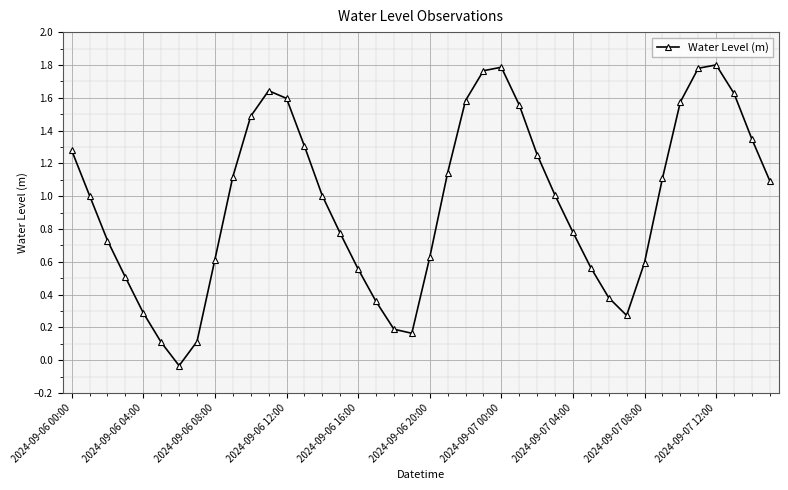

How many interior local peaks (higher than both neighbors) does the data have?

3